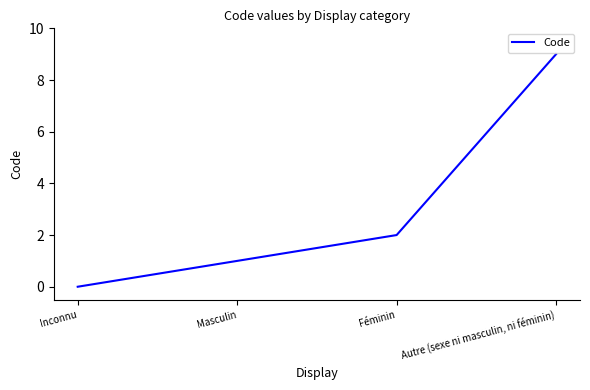

Read the value at Masculin.

1